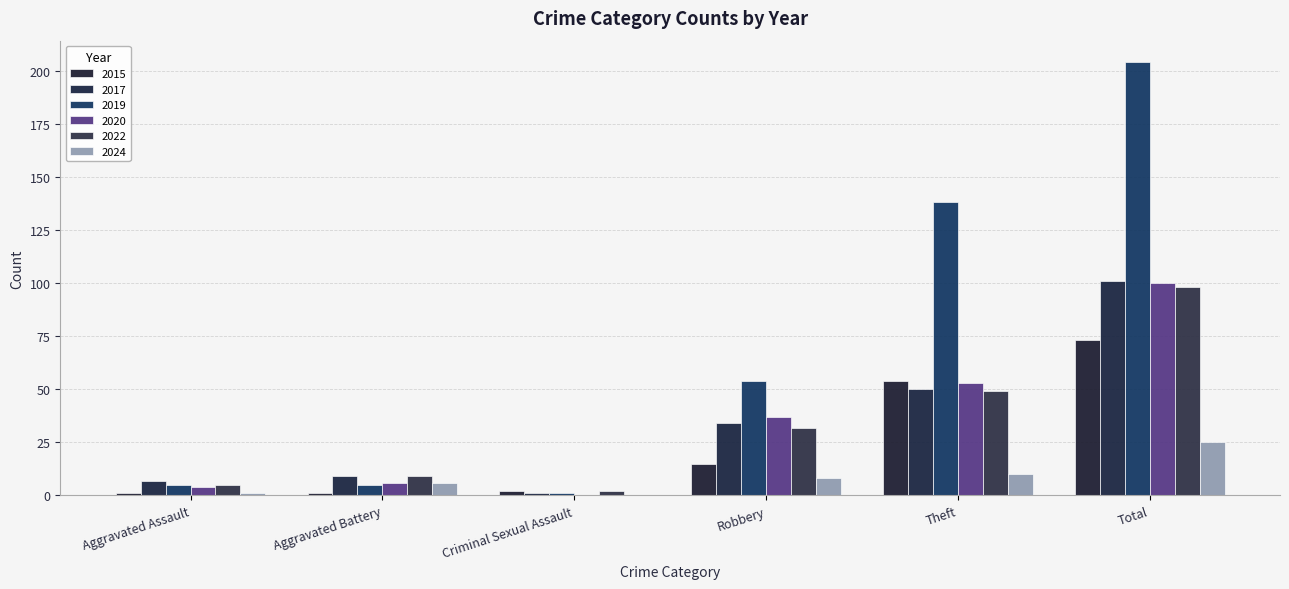

Reading left to right, what are all the values shown in this chart?

2015: 1	1	2	15	54	73
2017: 7	9	1	34	50	101
2019: 5	5	1	54	138	204
2020: 4	6	0	37	53	100
2022: 5	9	2	32	49	98
2024: 1	6	0	8	10	25